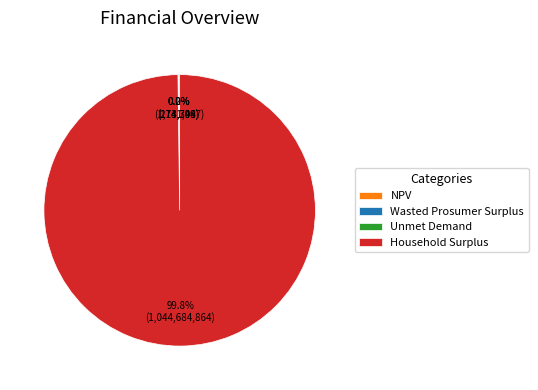

What is the majority slice?

Household Surplus